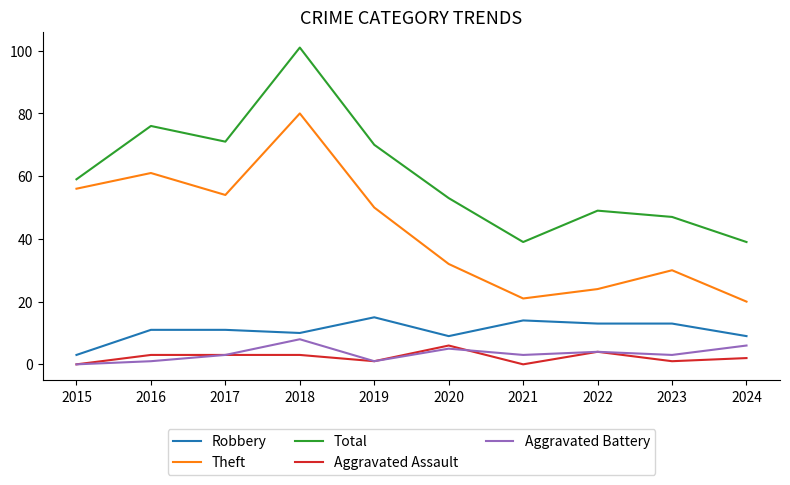

Which series has the largest total across all categories?

Total